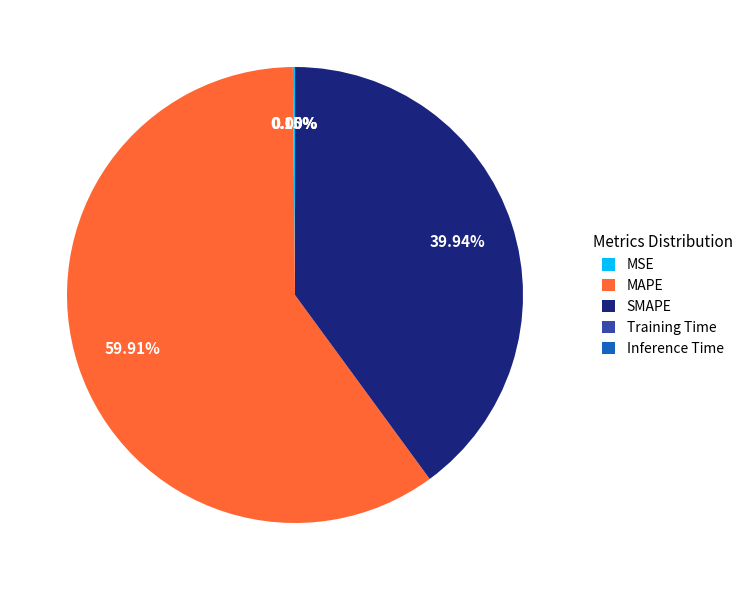

What is the largest slice in the pie chart?

MAPE